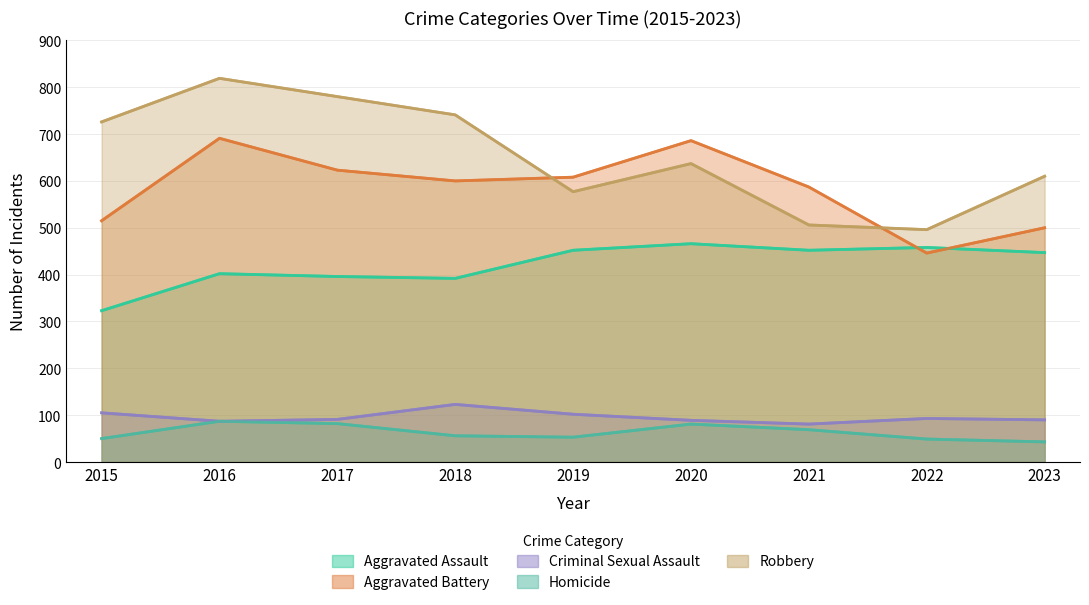

What are all the series names shown in the legend?

Aggravated Assault, Aggravated Battery, Criminal Sexual Assault, Homicide, Robbery